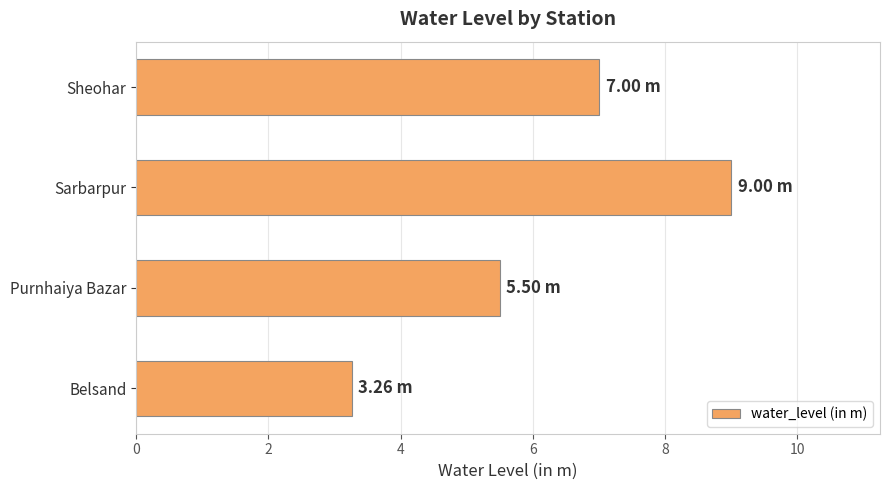

How many categories are shown in the chart?

4